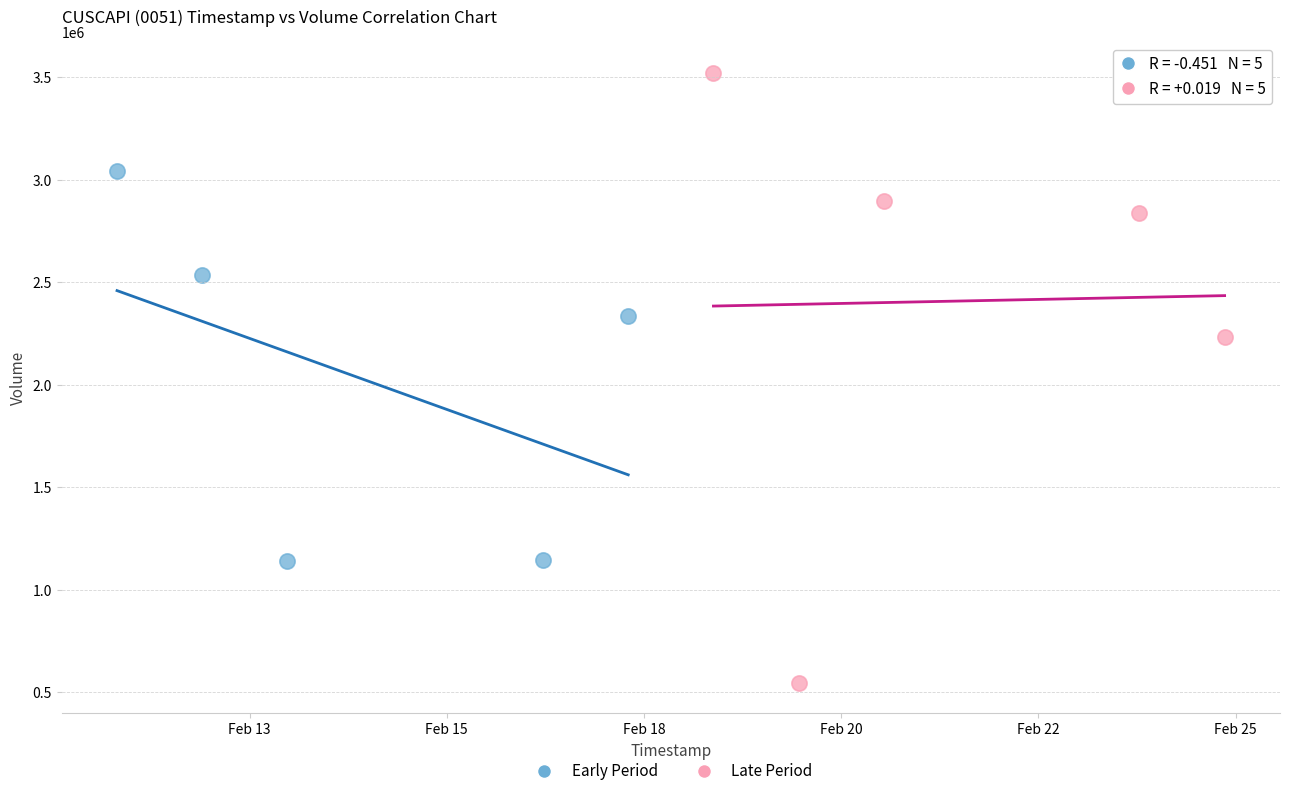

Which series reaches the maximum Y coordinate?

Late Period